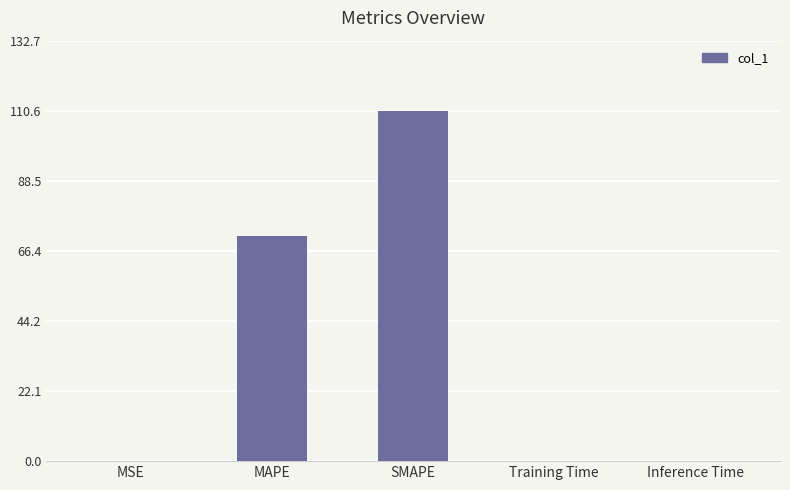

What is the greatest value displayed?

110.6